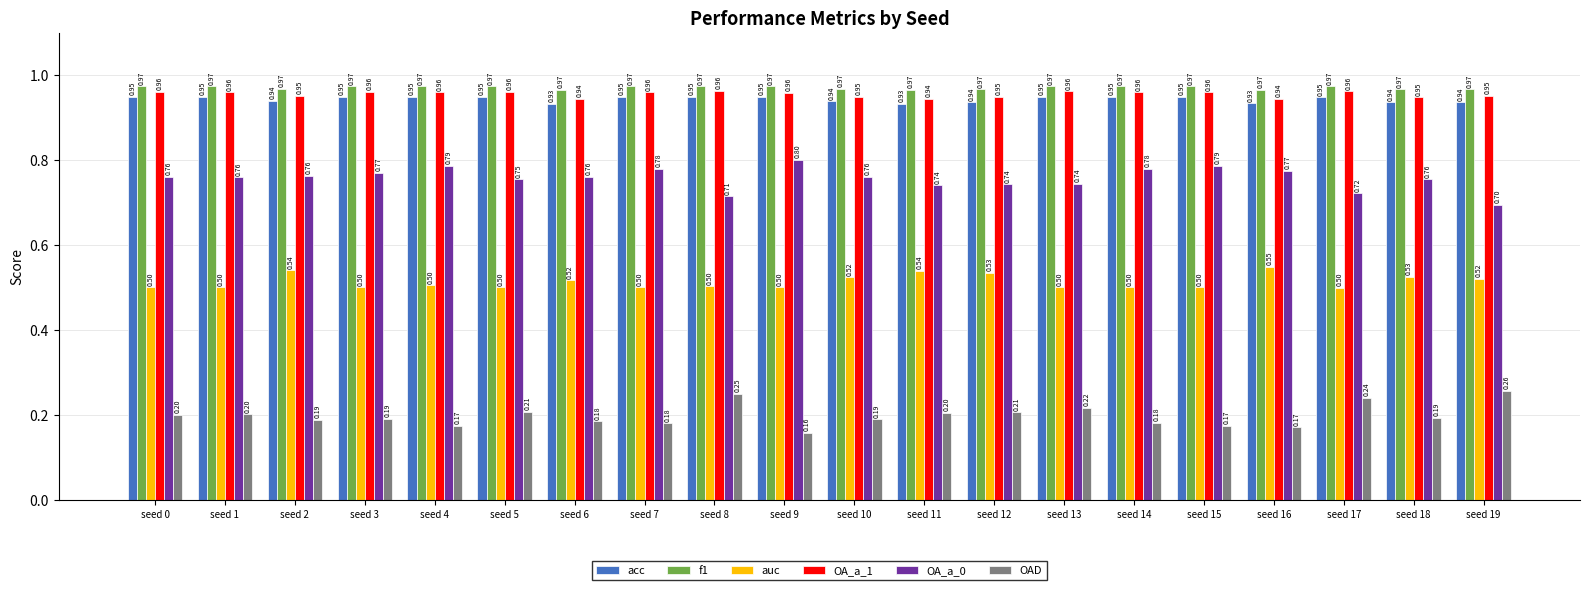

Rank the series at seed 8 from highest to lowest value.

f1, OA_a_1, acc, OA_a_0, auc, OAD